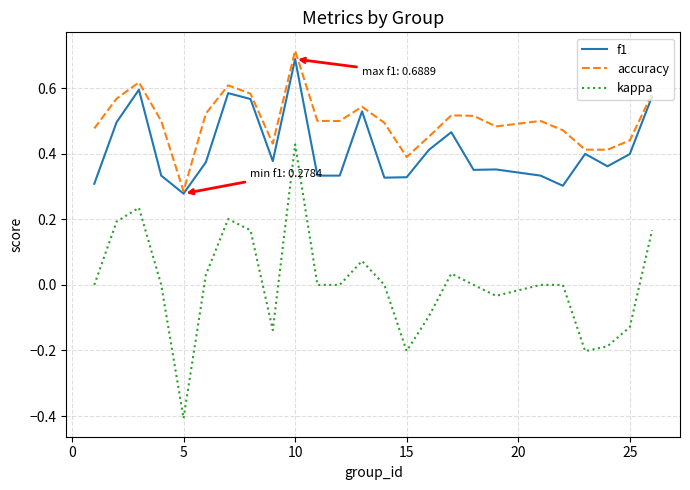

What is the lowest value of the kappa series?

-0.4